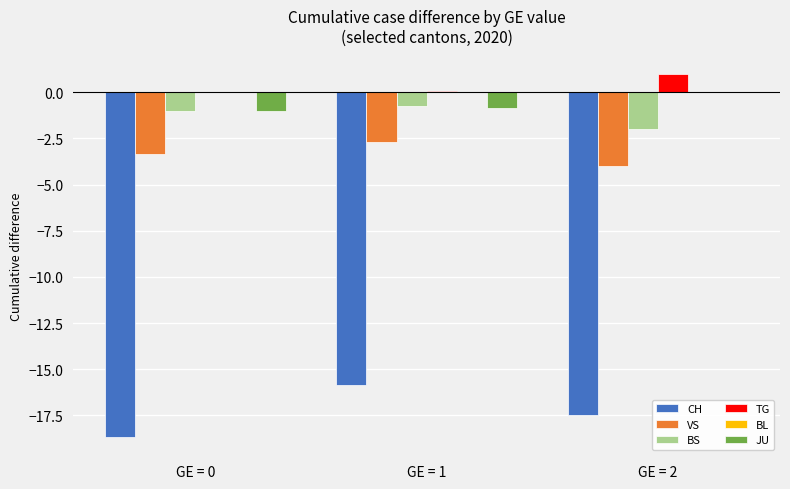

At which label does VS reach its peak?

GE = 1